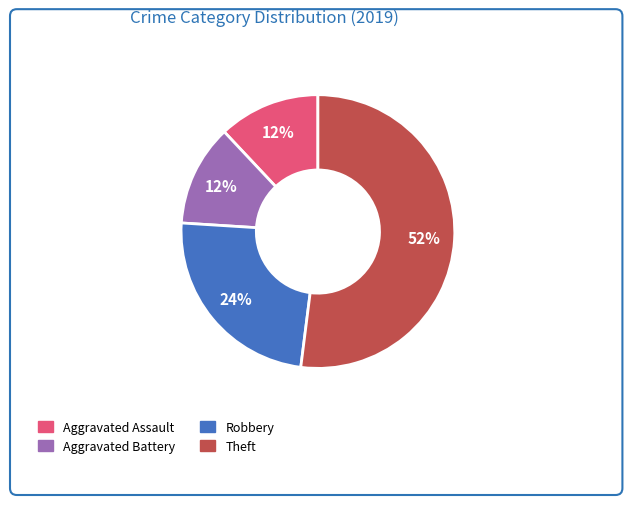

Count the number of slices in the pie.

4